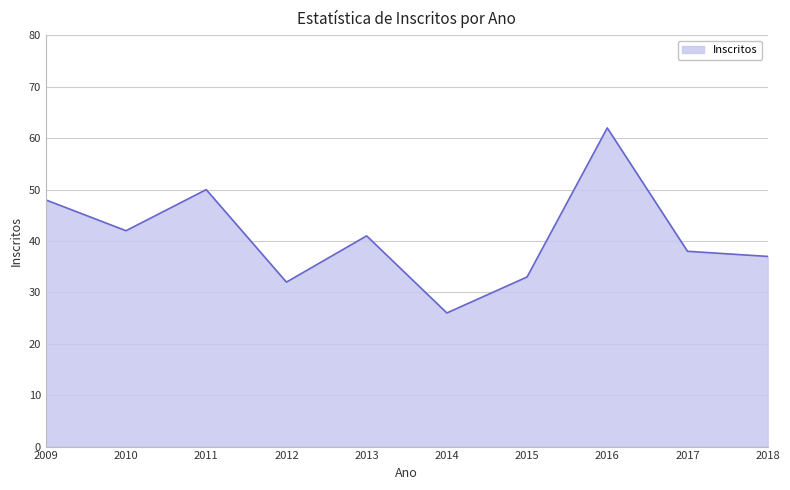

List the labels in order of value, largest first.

2016, 2011, 2009, 2010, 2013, 2017, 2018, 2015, 2012, 2014